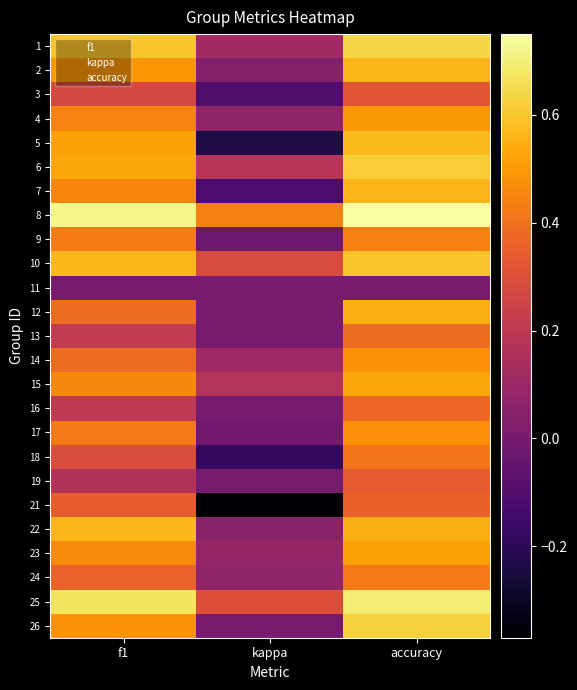

Is the value of 13 at accuracy greater than the value of 18 at accuracy?

No